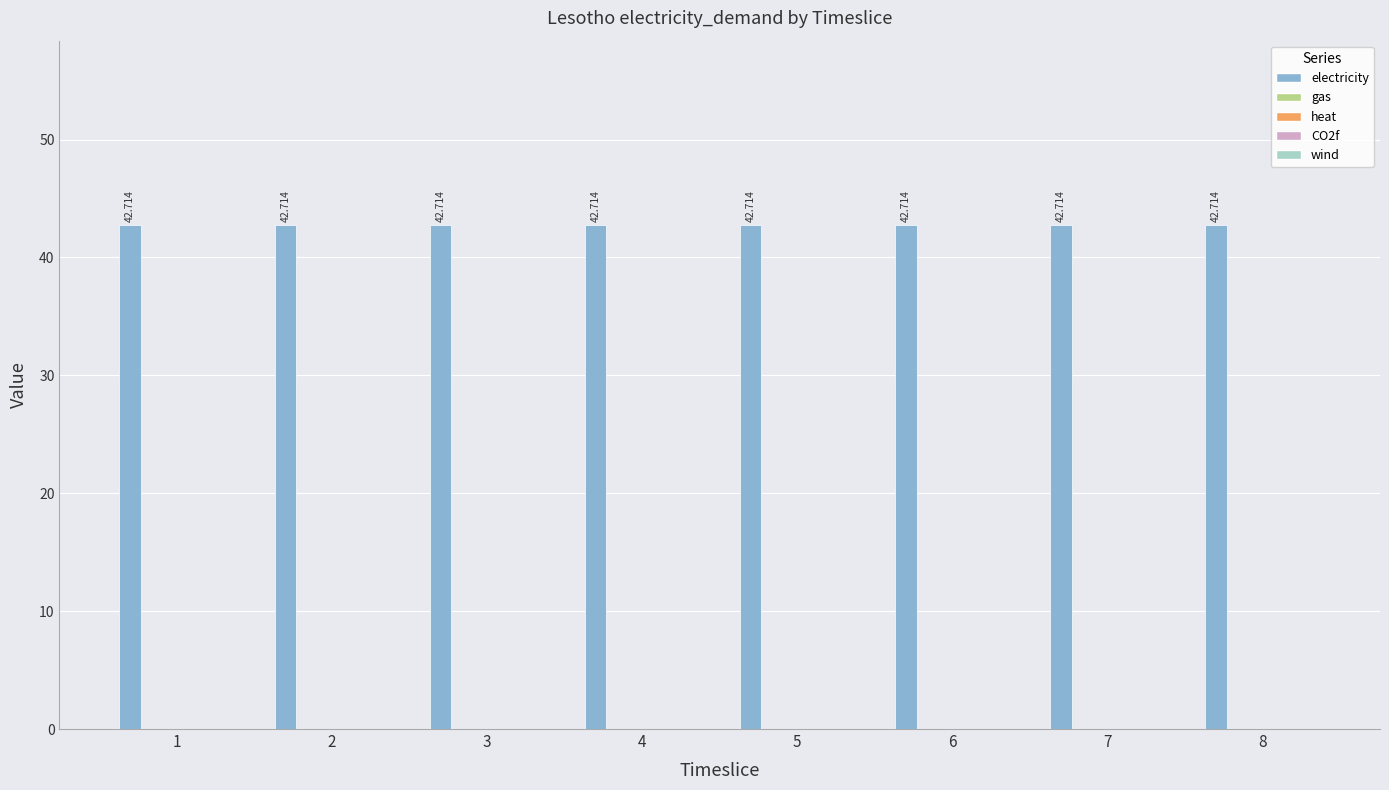

Reading right to left, list all the values displayed in this chart.

electricity: 8=42.7	7=42.7	6=42.7	5=42.7	4=42.7	3=42.7	2=42.7	1=42.7
gas: 8=0.0	7=0.0	6=0.0	5=0.0	4=0.0	3=0.0	2=0.0	1=0.0
heat: 8=0.0	7=0.0	6=0.0	5=0.0	4=0.0	3=0.0	2=0.0	1=0.0
CO2f: 8=0.0	7=0.0	6=0.0	5=0.0	4=0.0	3=0.0	2=0.0	1=0.0
wind: 8=0.0	7=0.0	6=0.0	5=0.0	4=0.0	3=0.0	2=0.0	1=0.0